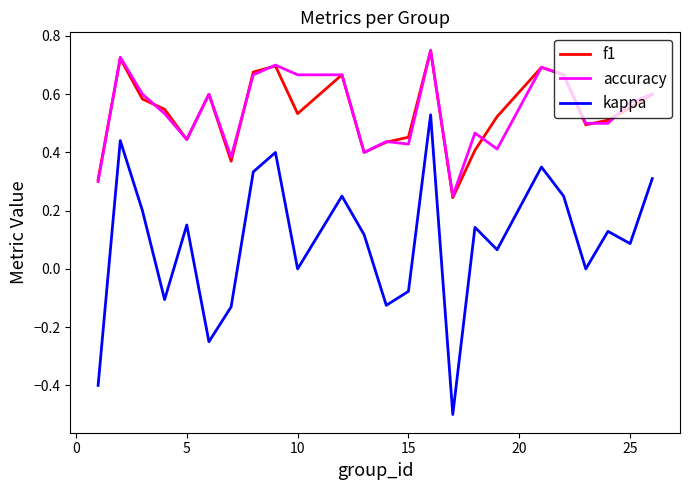

Count the accuracy values in the range 0 to 1.

24